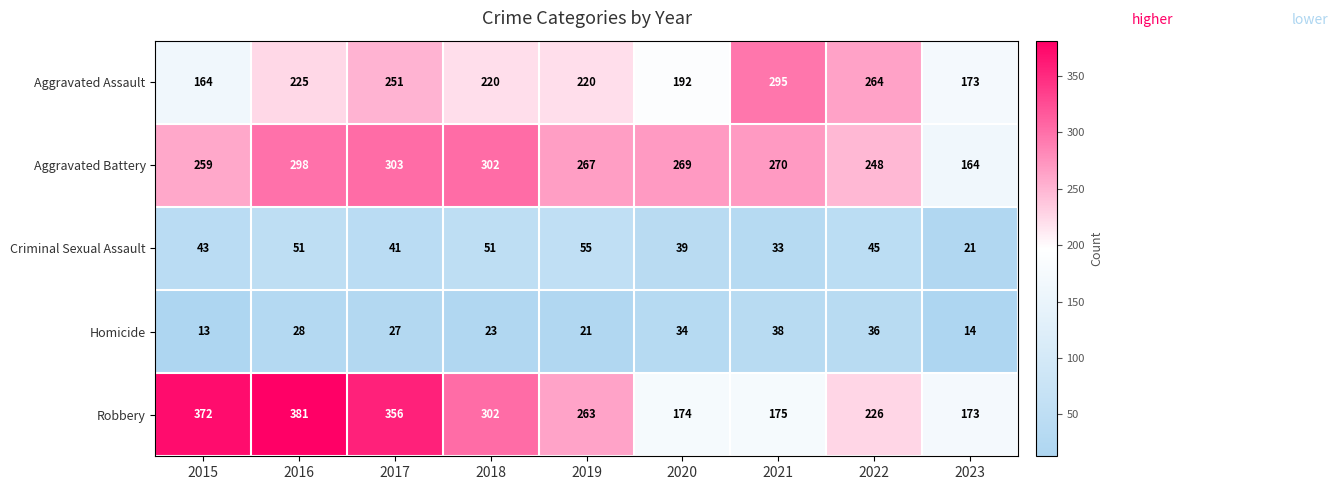

At how many categories does at least one series exceed 109?

9